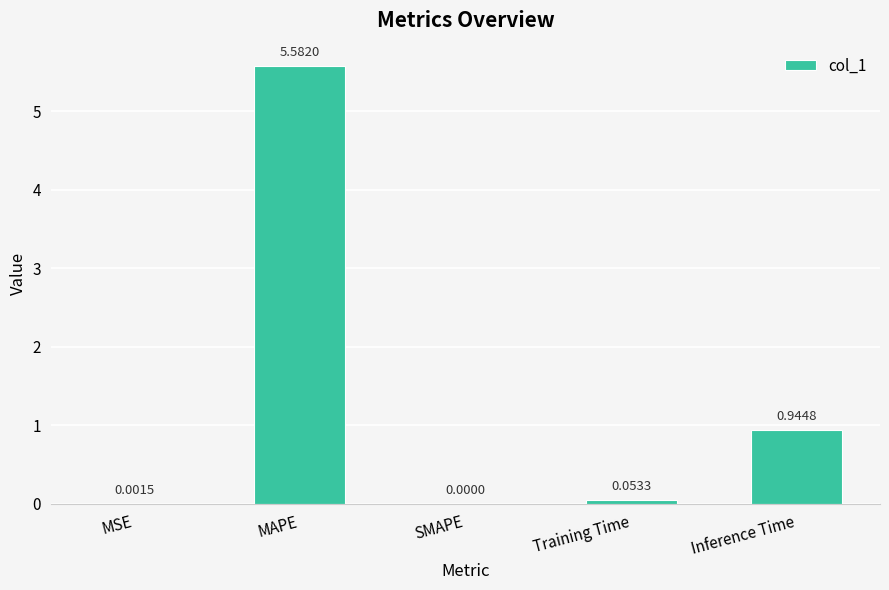

Which category has the highest value across all series?

MAPE